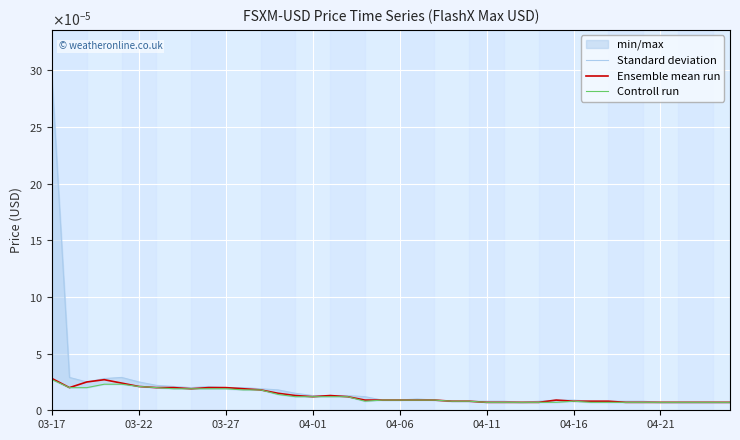

How many Controll run values are between 0 and 1?

40